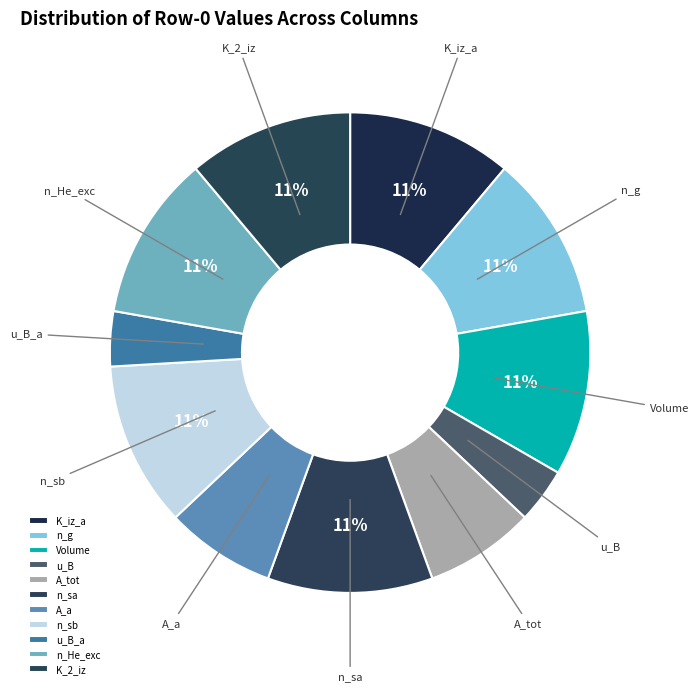

Is there a majority slice in this chart?

No